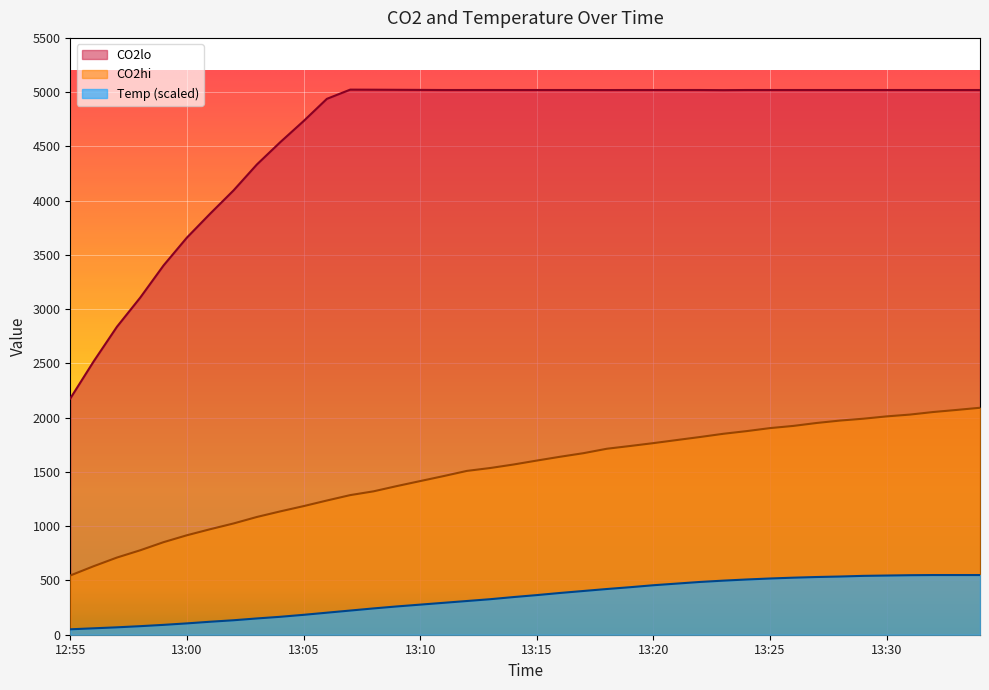

What is the value of the CO2hi point at the 23rd from the left?

1672.9